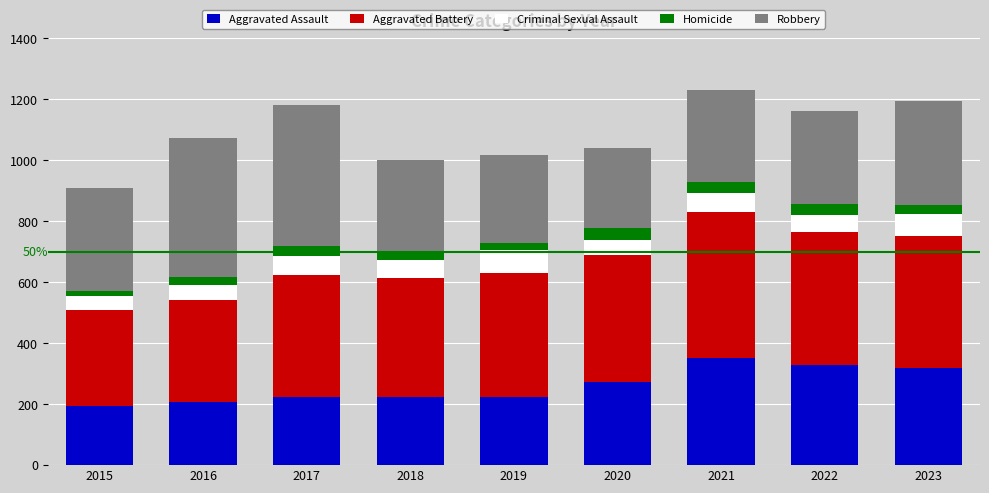

What is the highest value of the Aggravated Assault series?

352